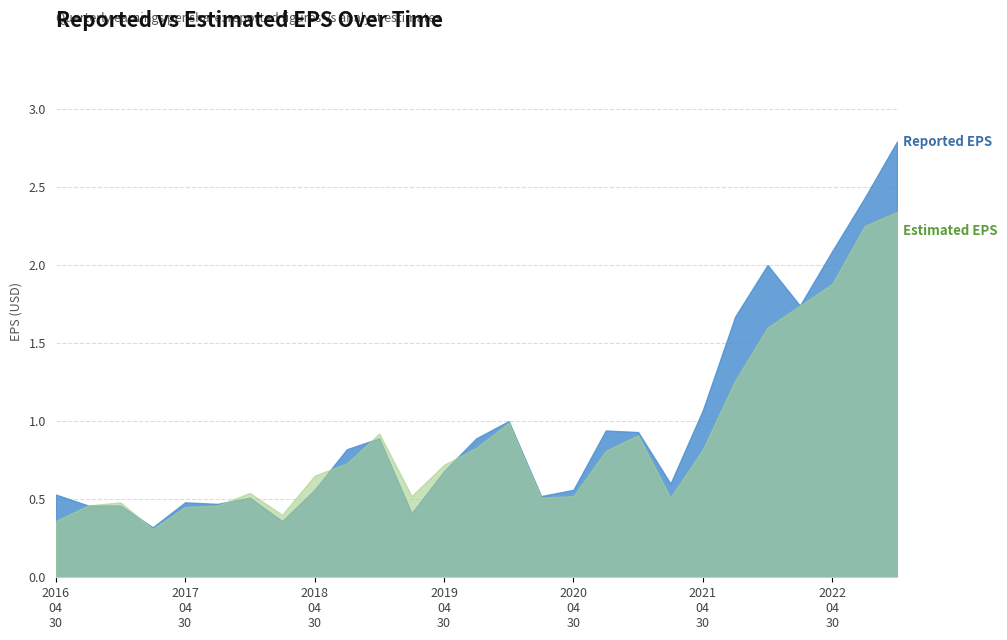

Which has a higher value, 2022-01-31 or 2019-10-31?

2022-01-31